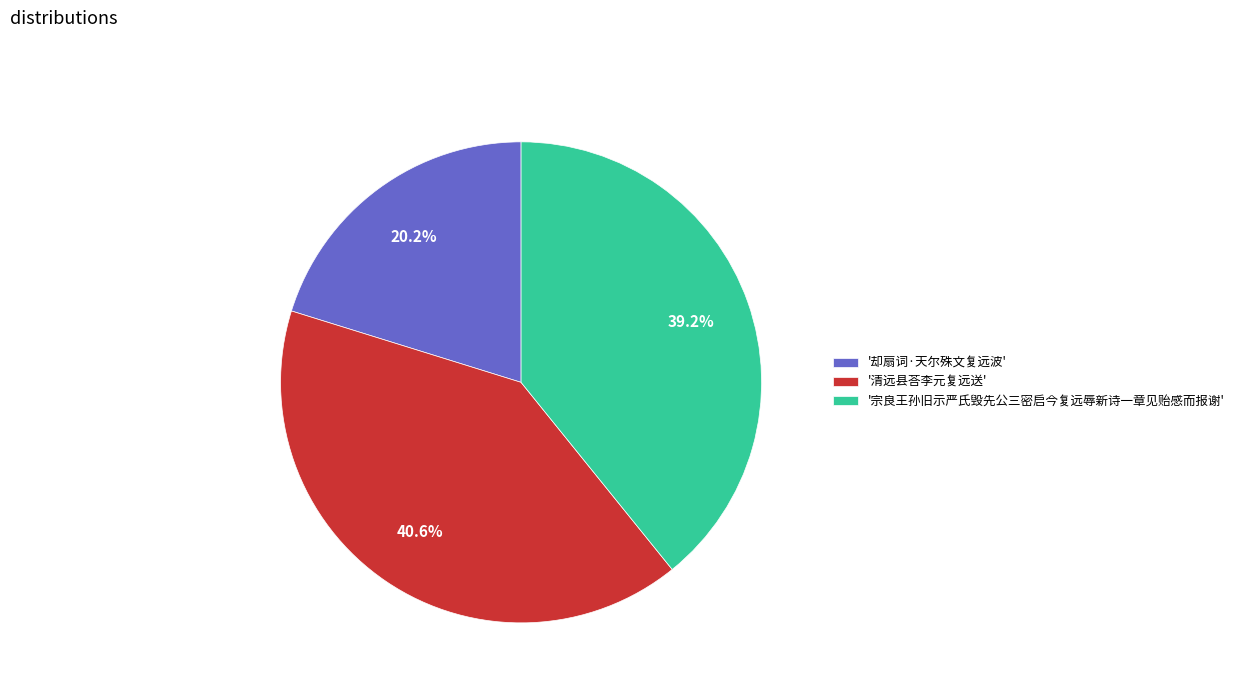

How many slices are in this pie chart?

3